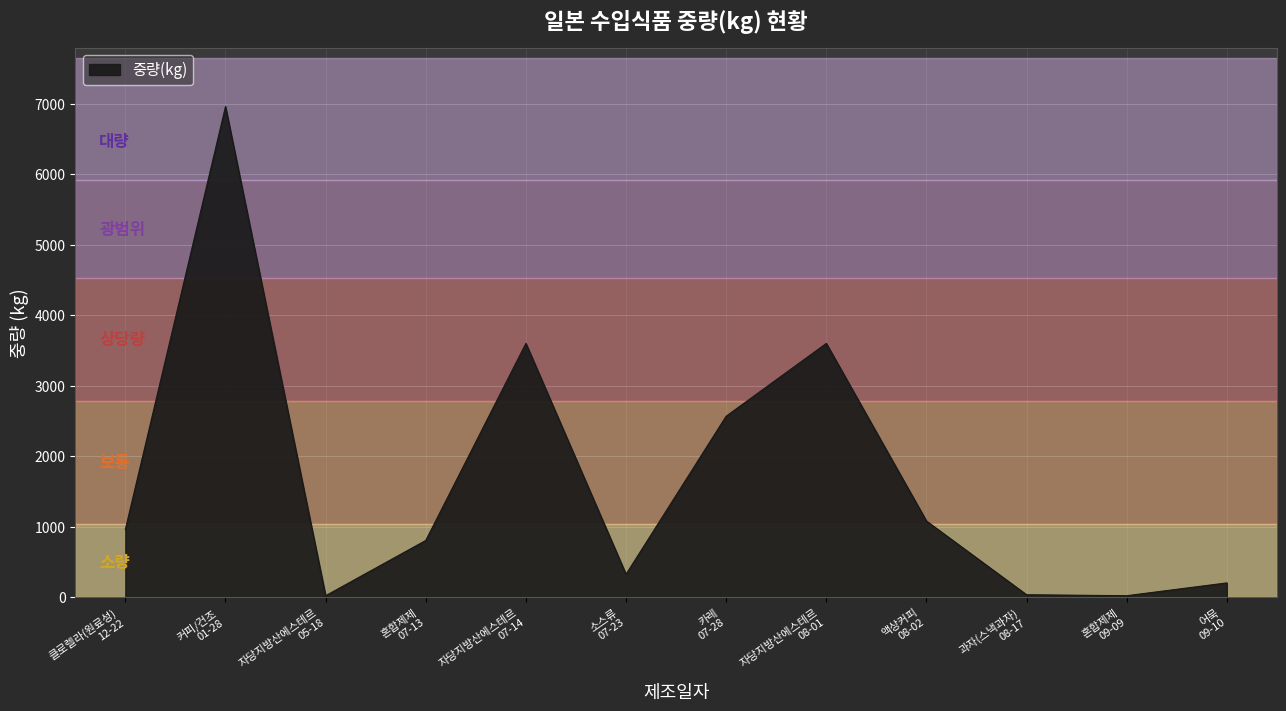

What is the maximum value shown in the chart?

6960.0